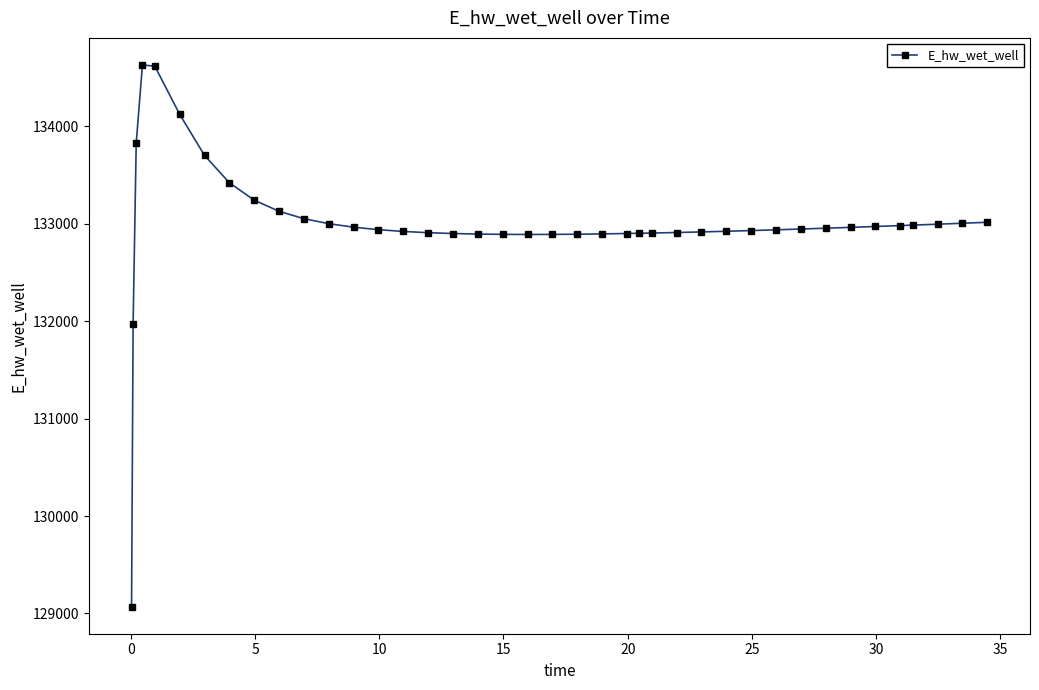

What is the smallest value displayed?

129070.3